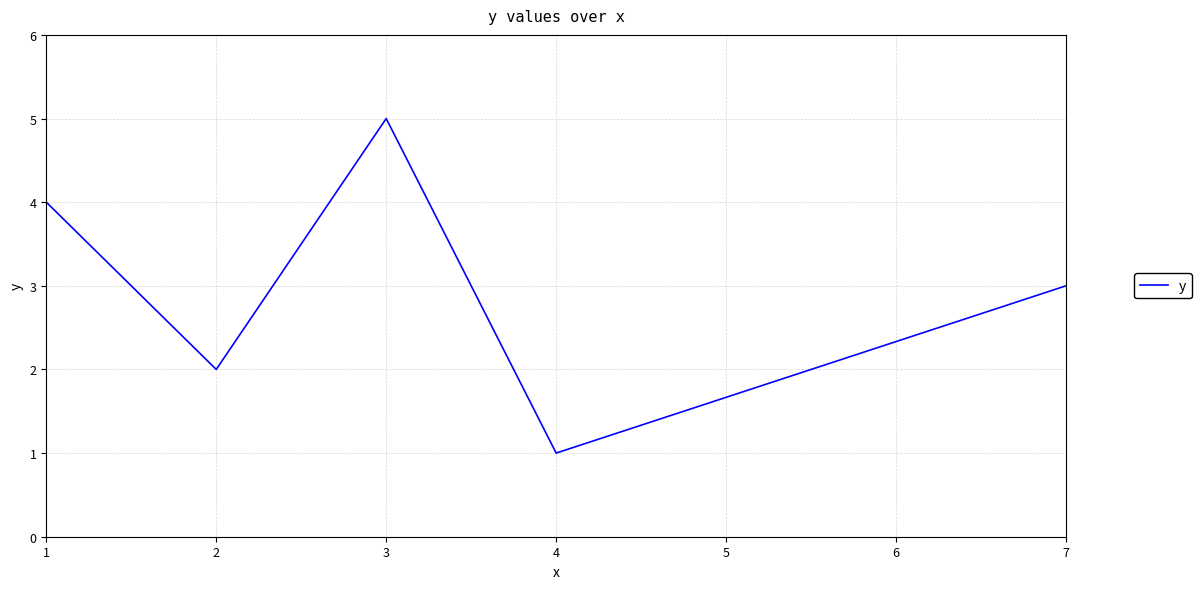

How many interior local valleys (lower than both neighbors) does the data have?

2